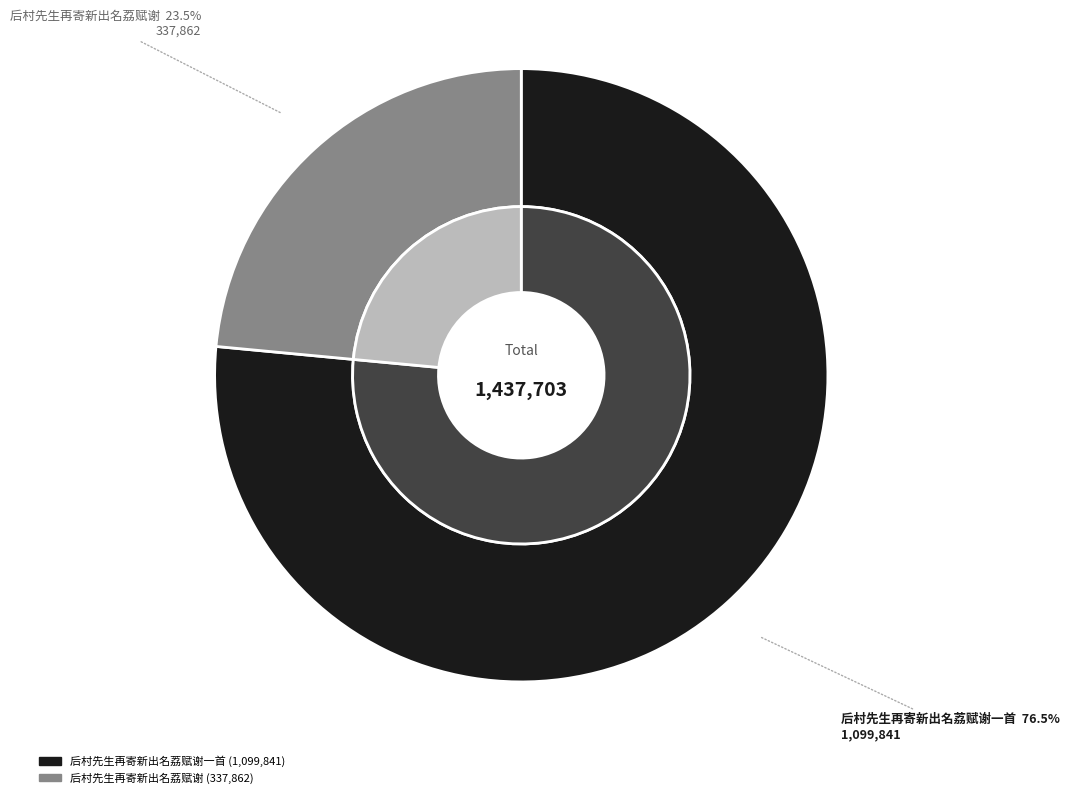

What is the smallest slice in the pie chart?

后村先生再寄新出名荔赋谢